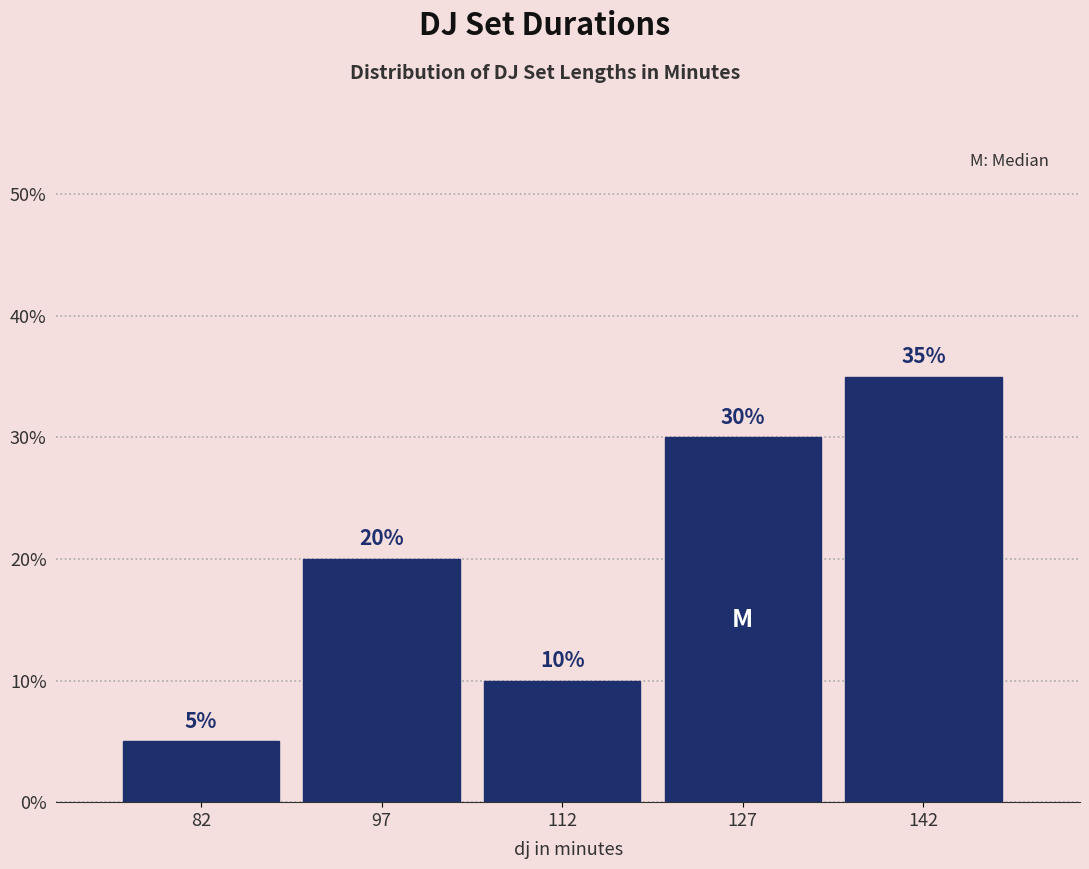

Reading right to left, what are all the values shown in this chart?

35	30	10	20	5